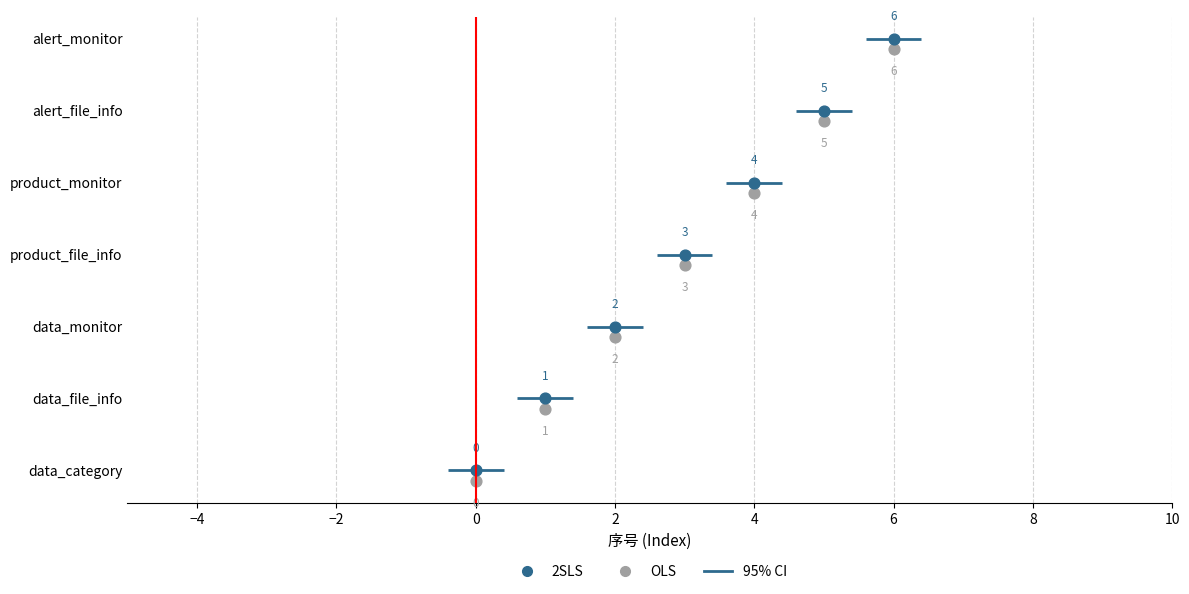

At how many categories does at least one series exceed 4?

2